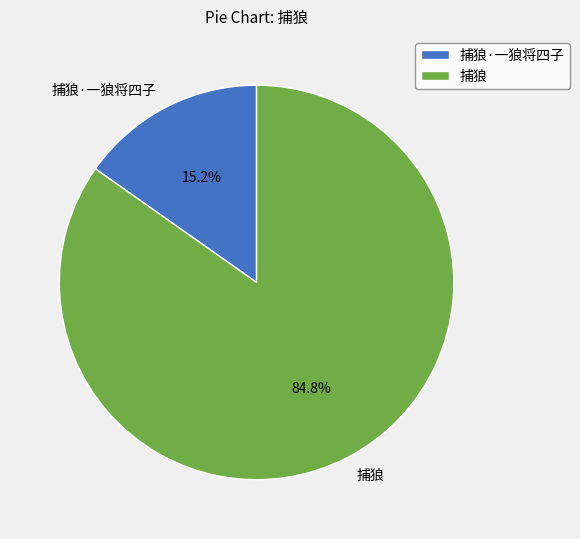

To the nearest percent, what percentage of the pie is 捕狼·一狼将四子?

15%